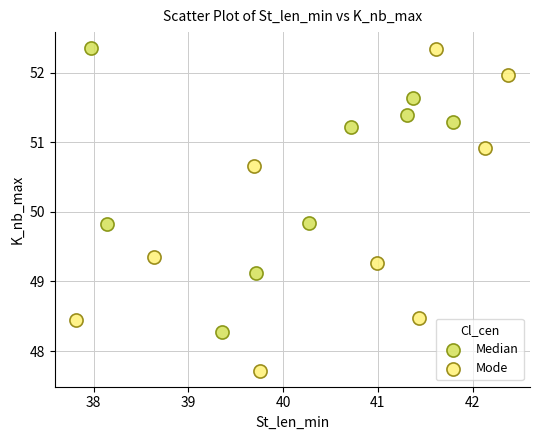

Which series contains the lowest Y value?

Mode